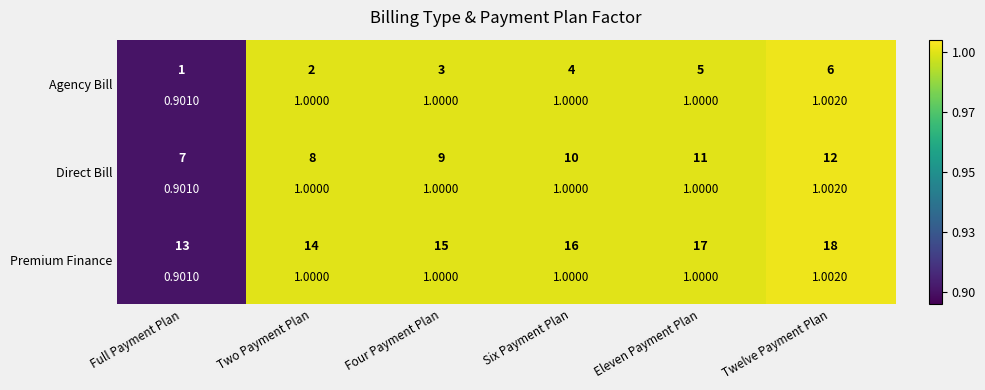

Which category has the highest value in the Premium Finance series?

Twelve Payment Plan